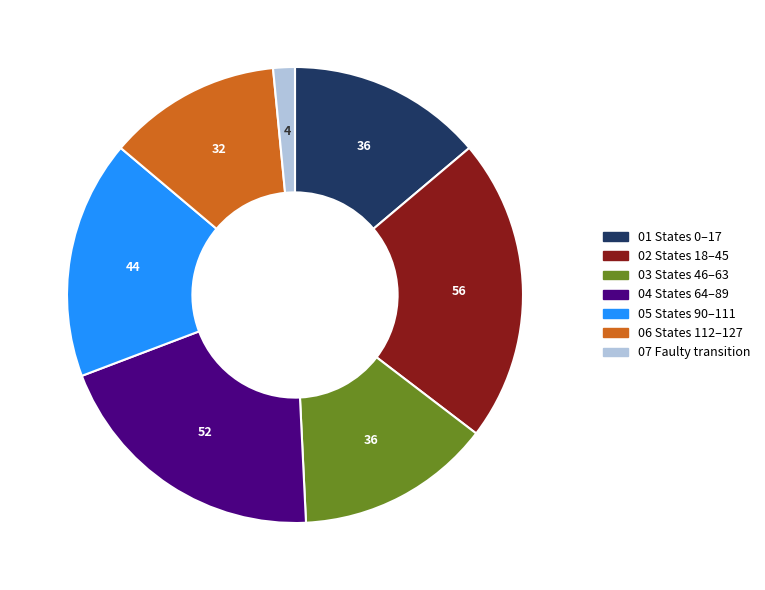

Is there a majority slice in this chart?

No